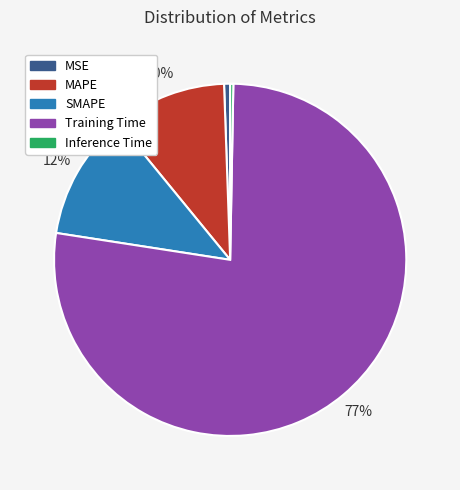

What is the largest slice in the pie chart?

Training Time